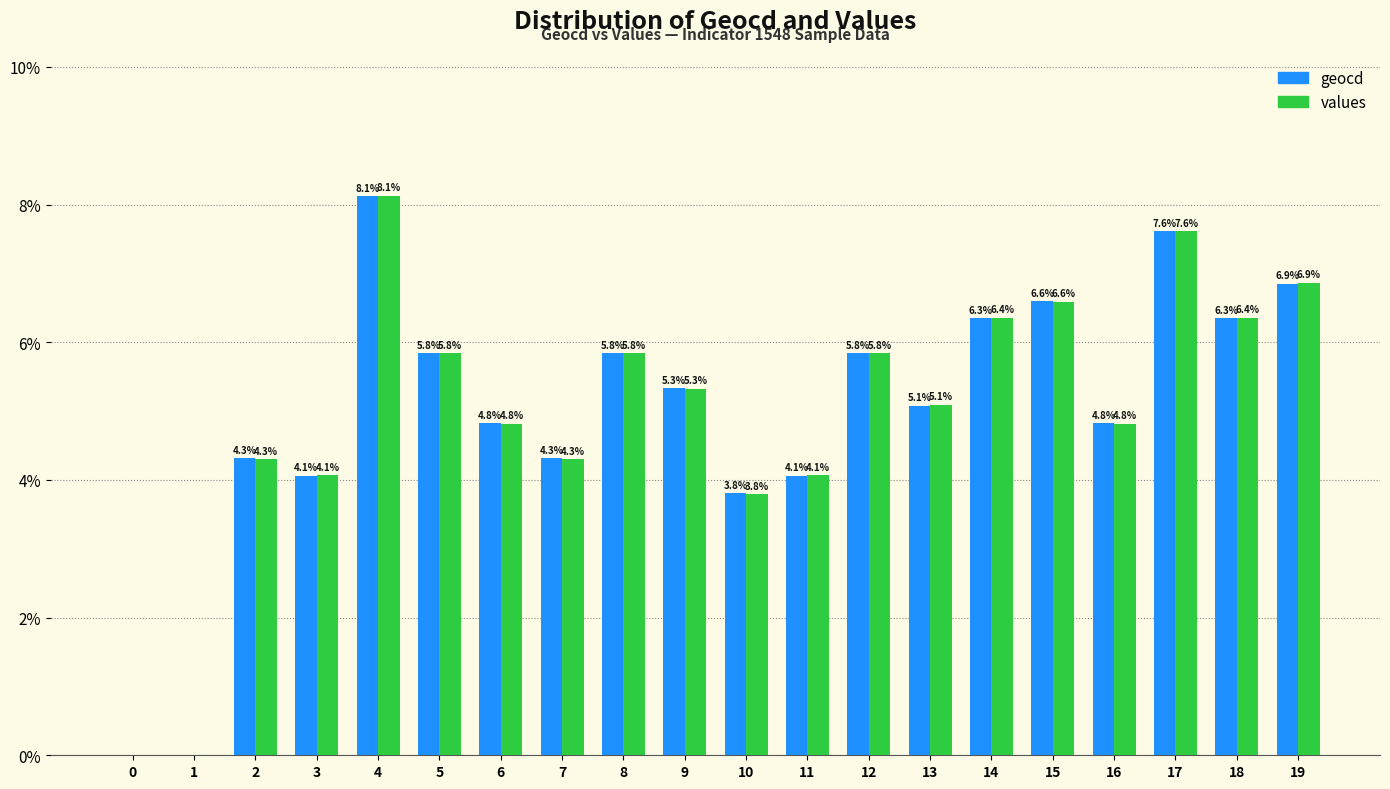

What value does the geocd series have at 11?

4.1